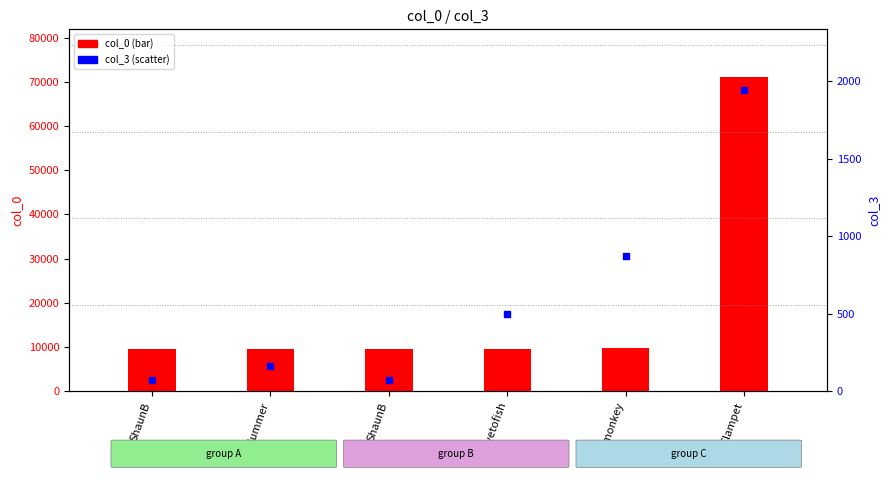

Which series contains the lowest Y value?

col_3